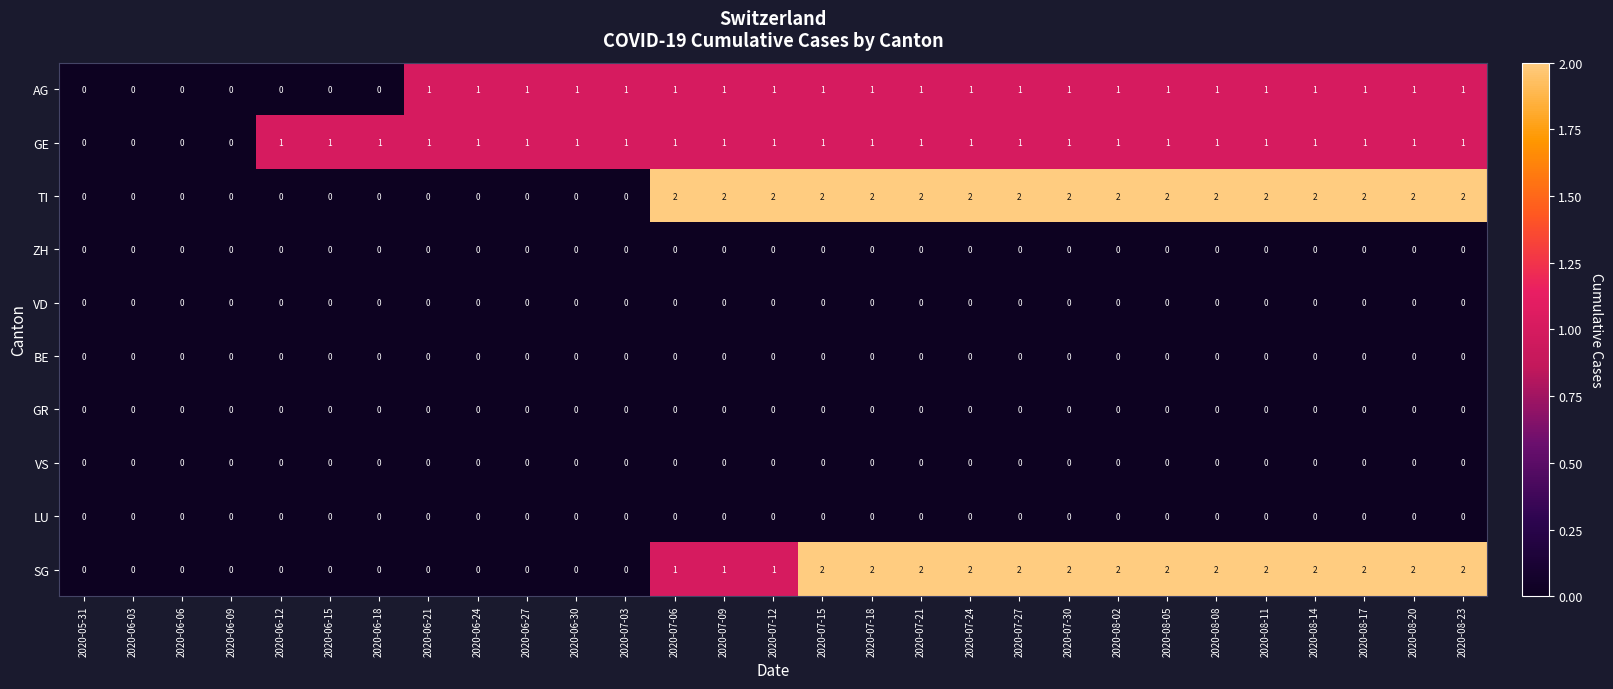

What is the sum of all AG values?

22